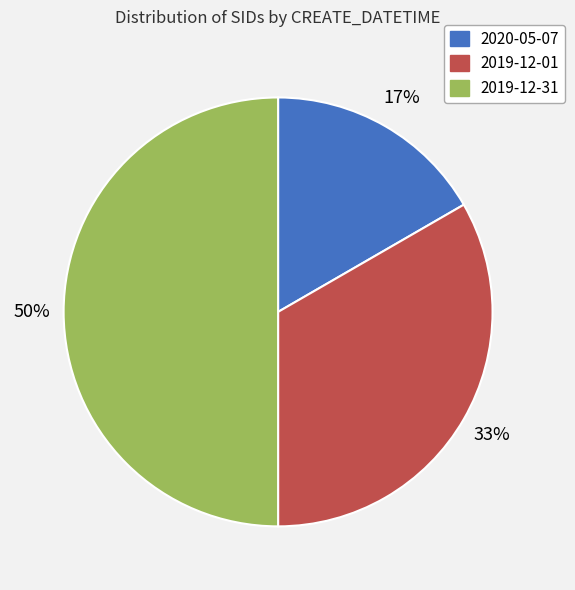

Which category has the smallest portion of the pie?

2020-05-07